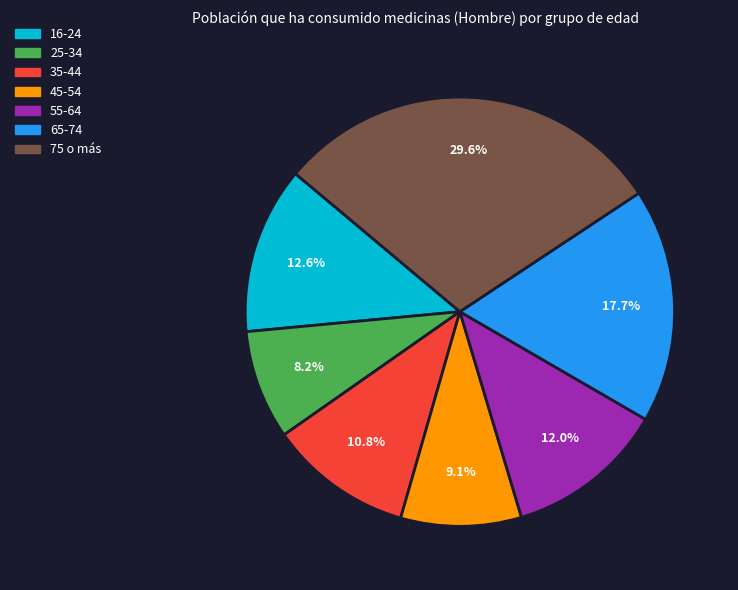

What is the smallest slice in the pie chart?

25-34